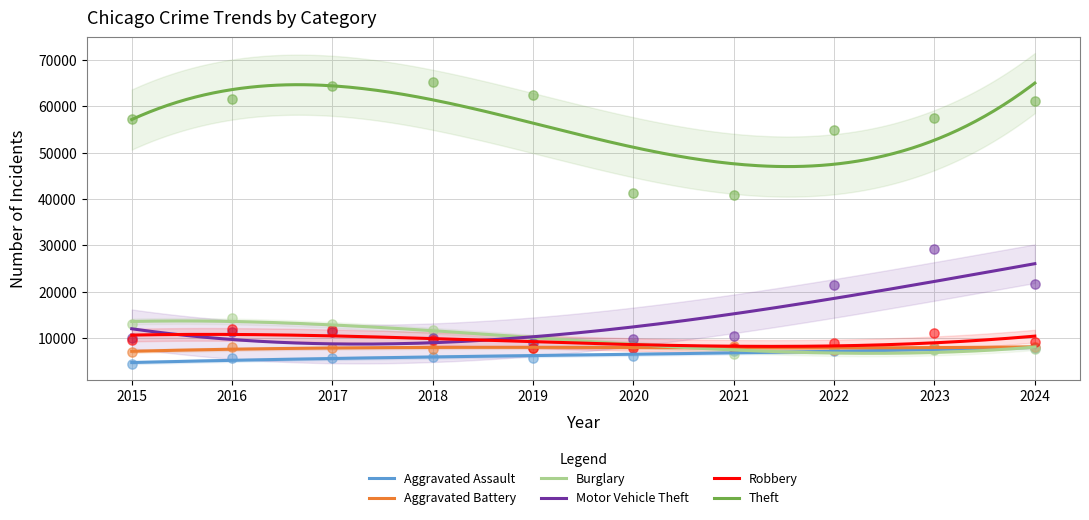

What are all the series names shown in the legend?

Aggravated Assault, Aggravated Battery, Burglary, Motor Vehicle Theft, Robbery, Theft